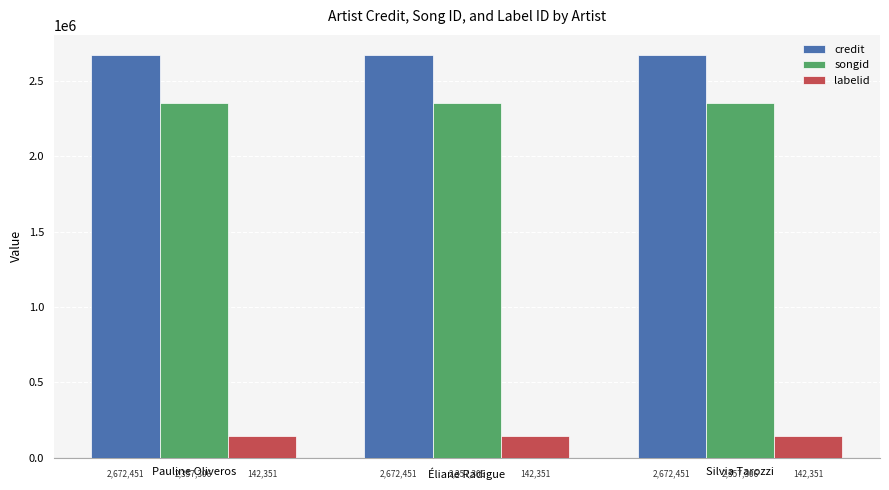

What is the difference between the highest and lowest values at Silvia Tarozzi?

2530100